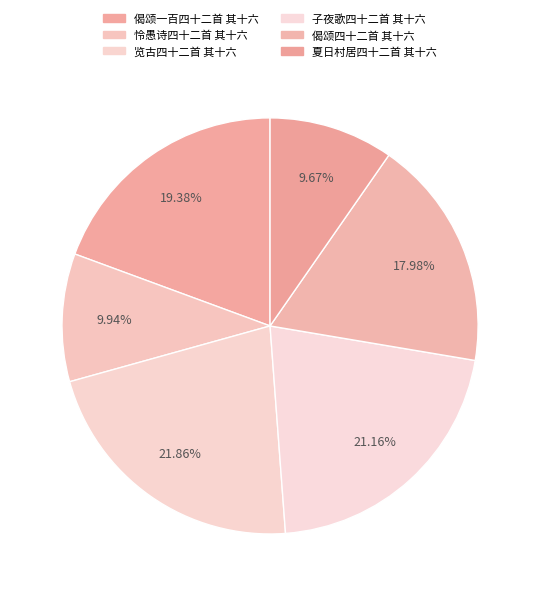

To the nearest percent, what is the combined percentage of 偈颂一百四十二首 其十六 and 子夜歌四十二首 其十六?

41%